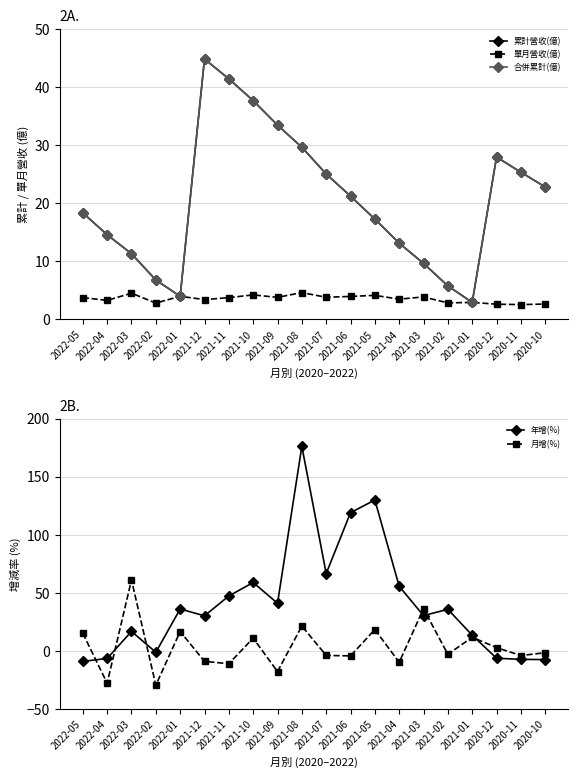

Which category has the highest value in the 年增(%) series?

2021-08